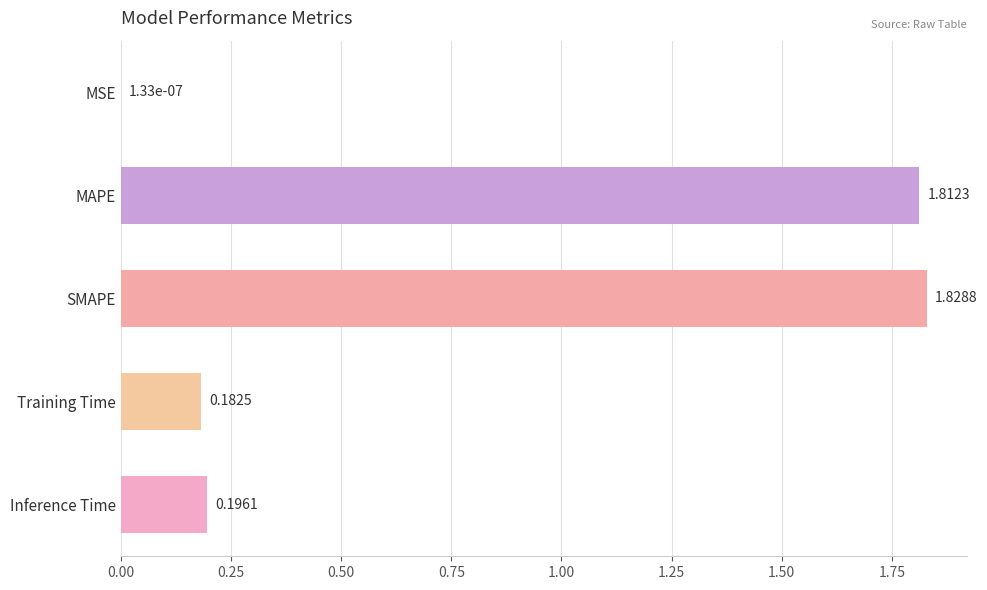

At which label is the value closest to 0?

MSE